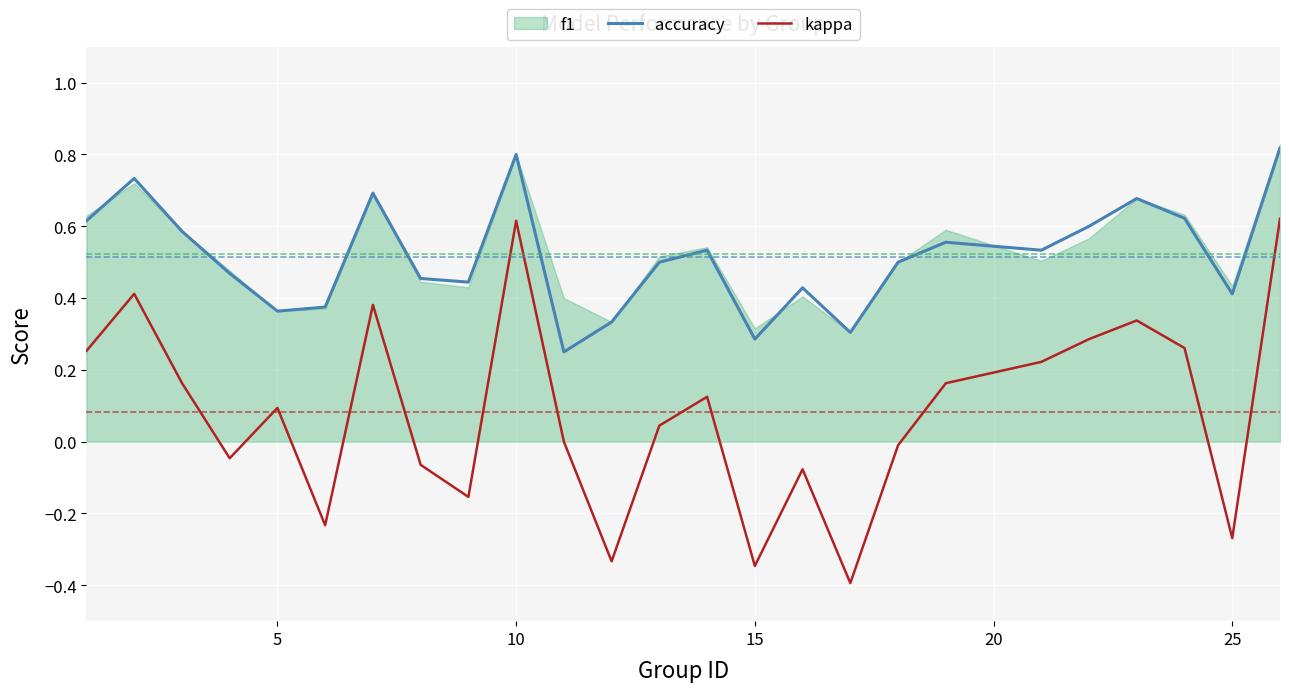

Is it true that kappa equals -0.6 at 15?

False